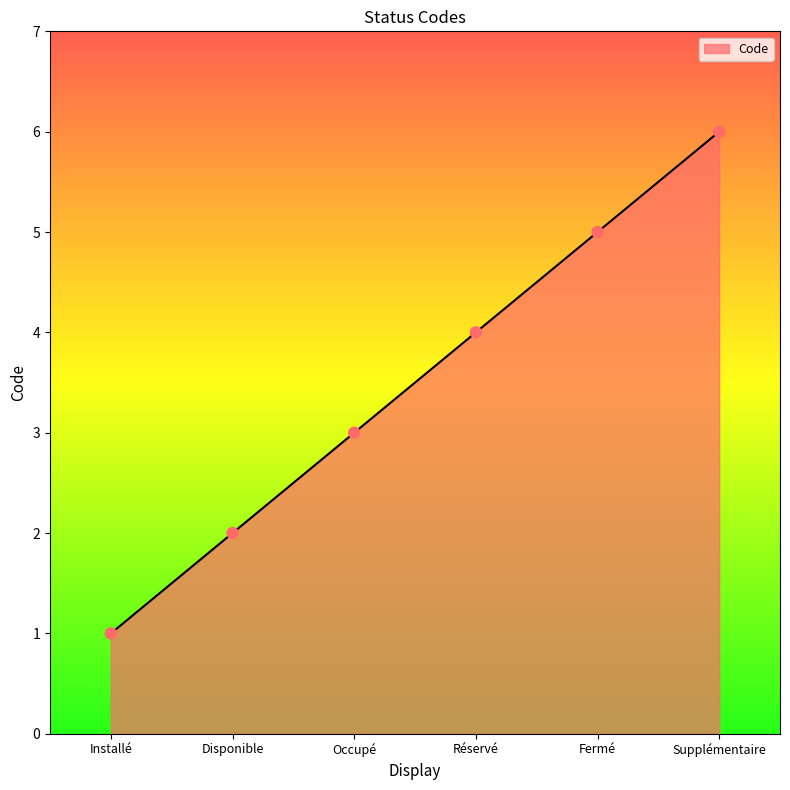

What is the change in value from Réservé to Fermé?

+1